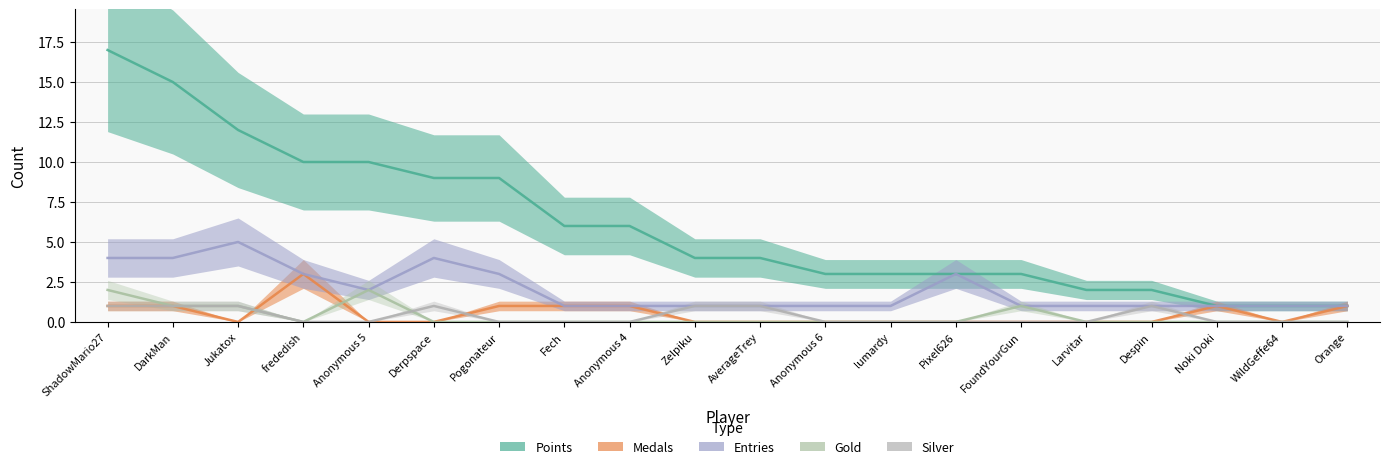

Which series changed the most between Derpspace and Pixel626?

Points